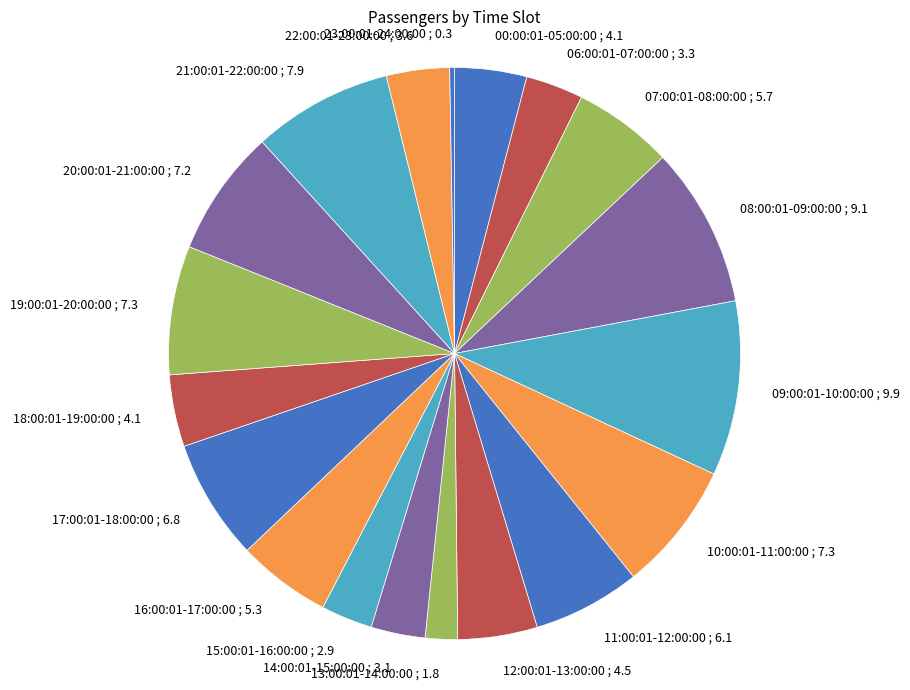

Do 10:00:01-11:00:00 and 14:00:01-15:00:00 together represent more than half of the pie?

No